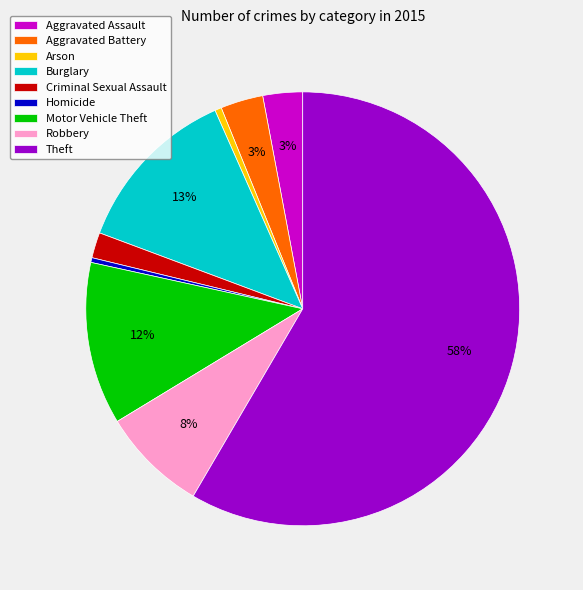

Does Aggravated Battery account for over 50% of the chart?

No